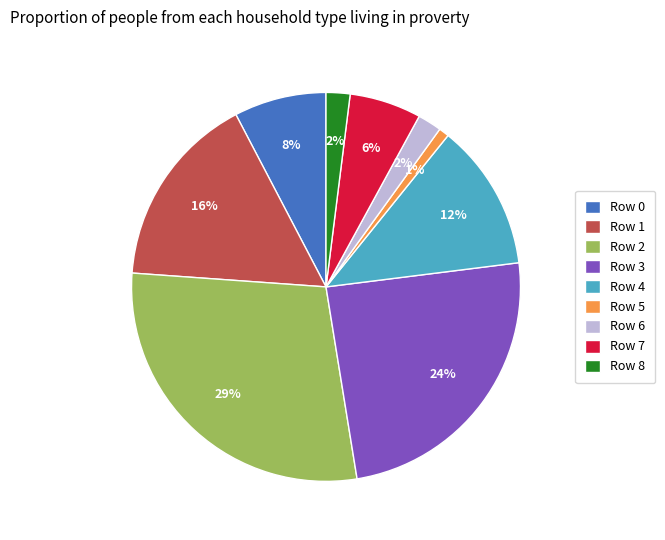

True or false: Row 3 accounts for 13% of the total.

False